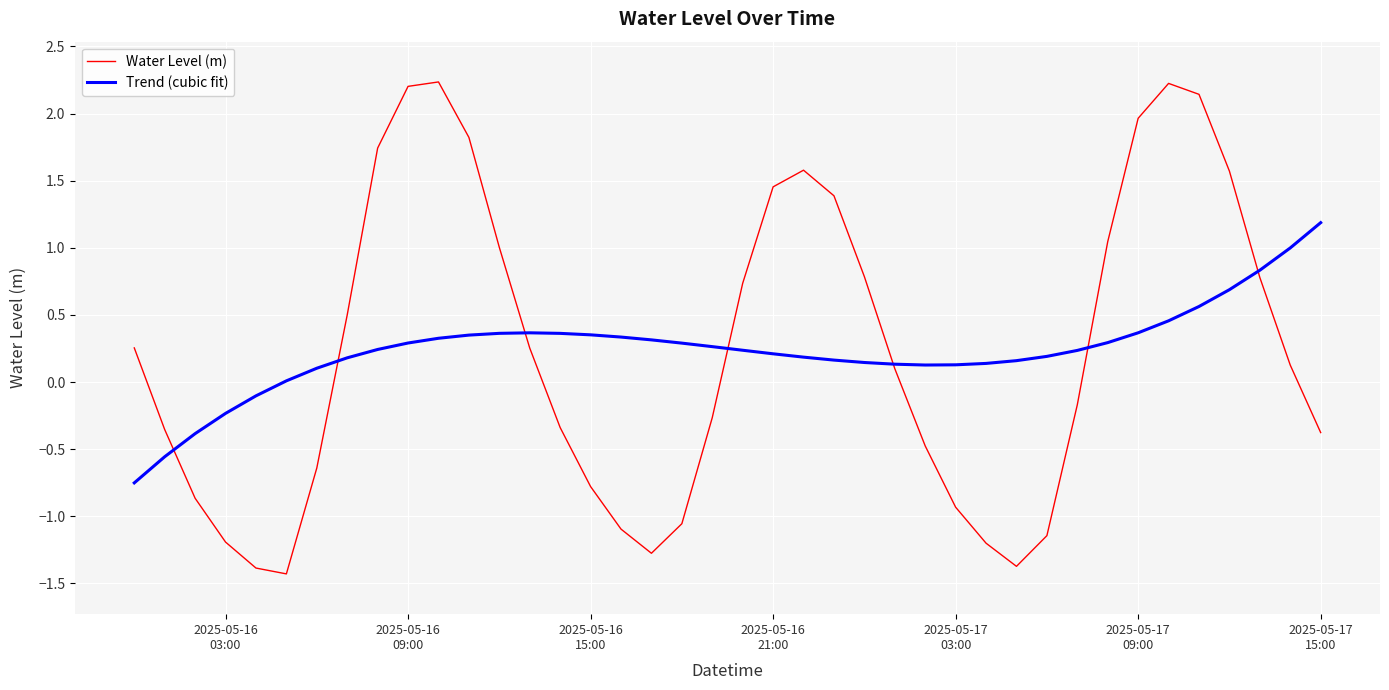

How many negative values does the Water Level (m) series have?

19